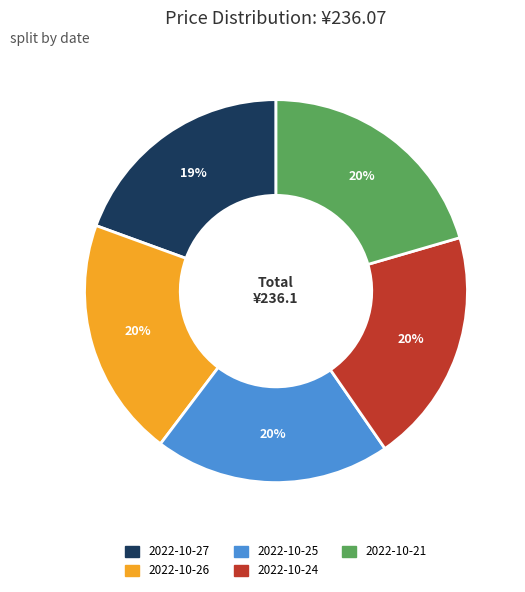

To the nearest percent, what is the difference between the 2022-10-26 and 2022-10-27 slice percentages?

1%